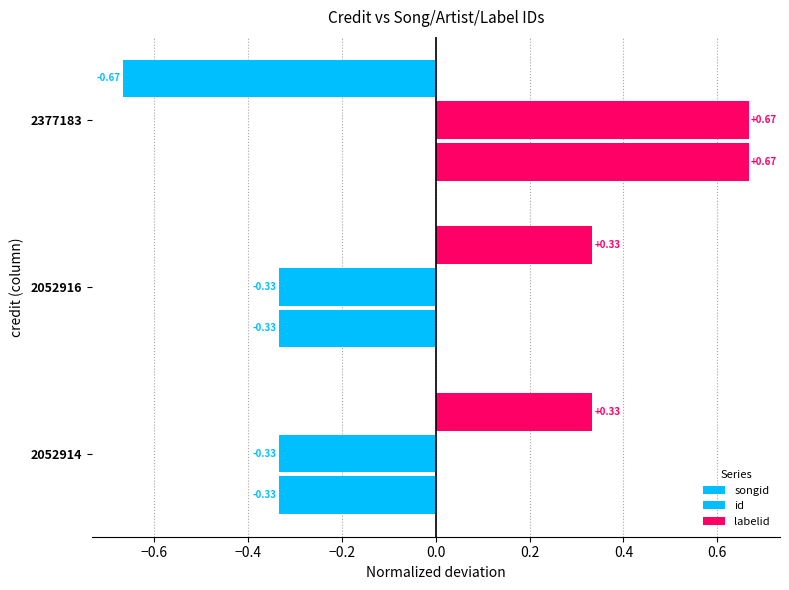

Count the number of data series in this chart.

3